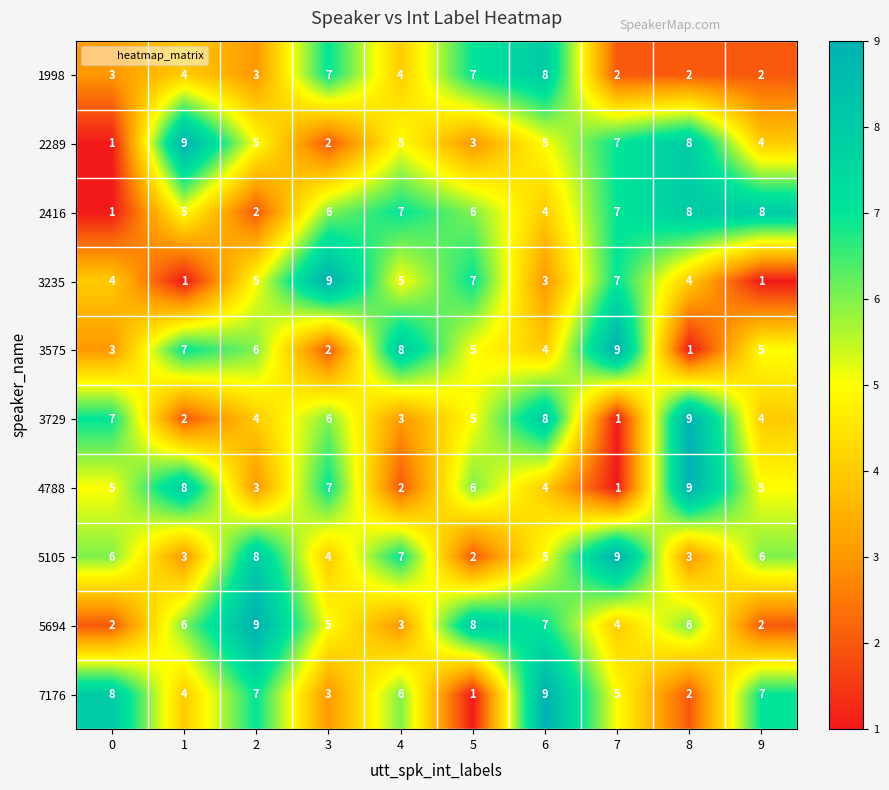

What is the difference between the 1998 values at 4 and 6?

4